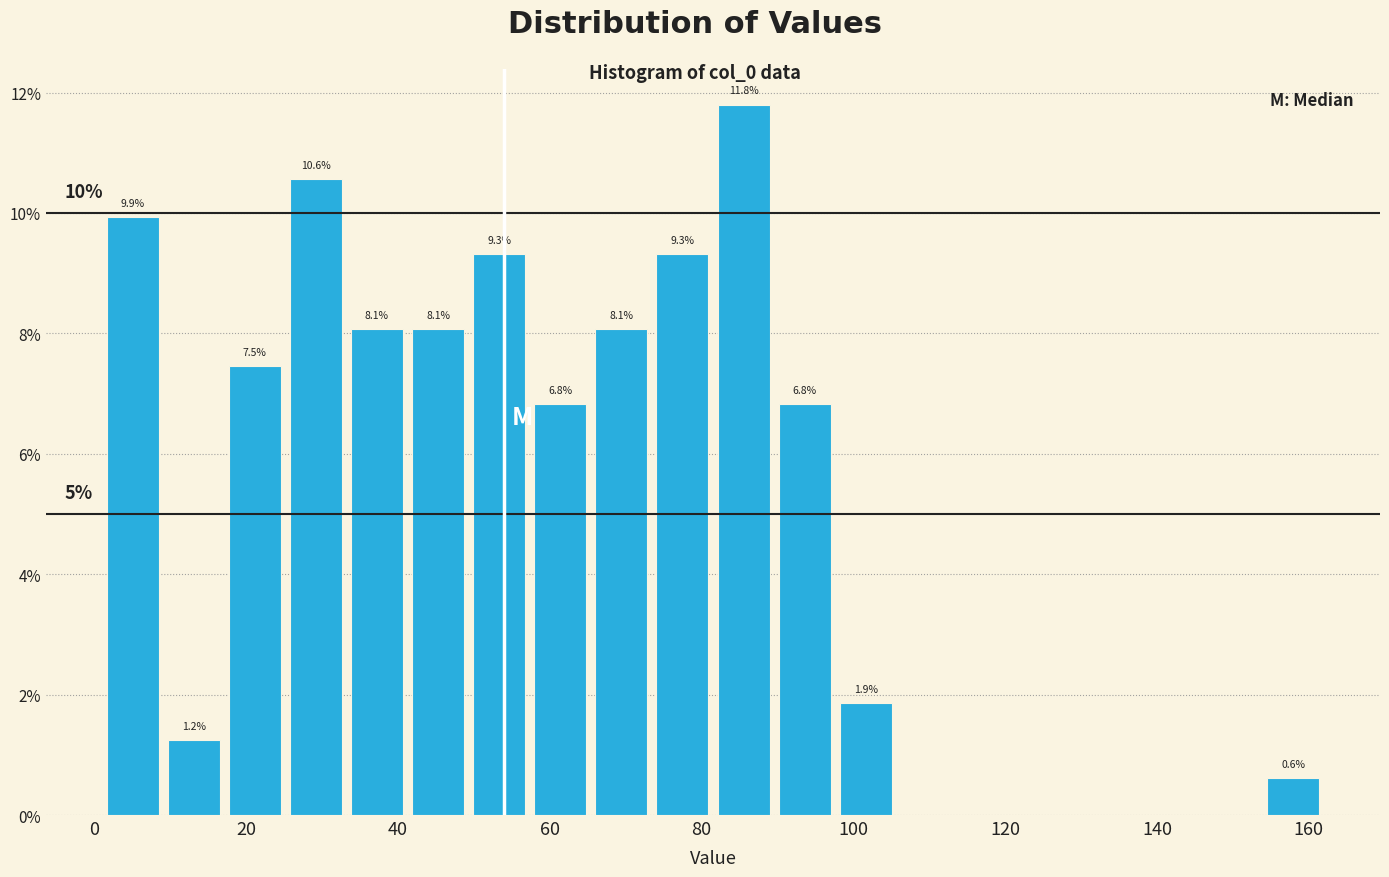

Which range on the x-axis has the tallest bar?

82 to 90